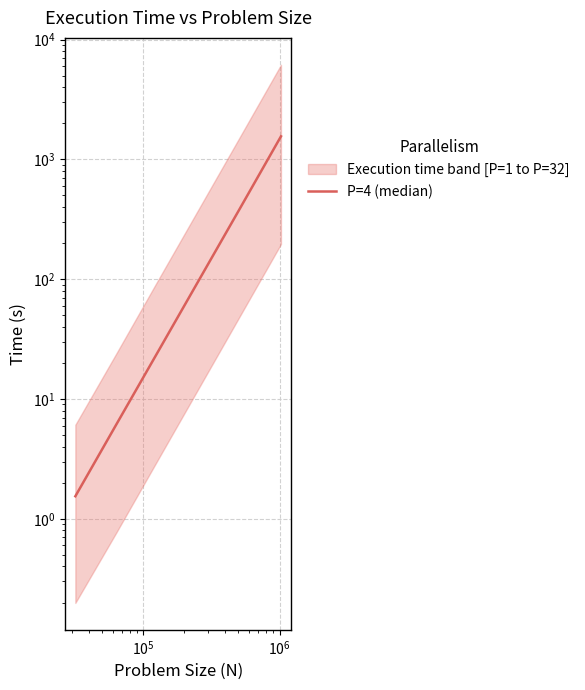

Is this an area chart (filled region under the line)?

No